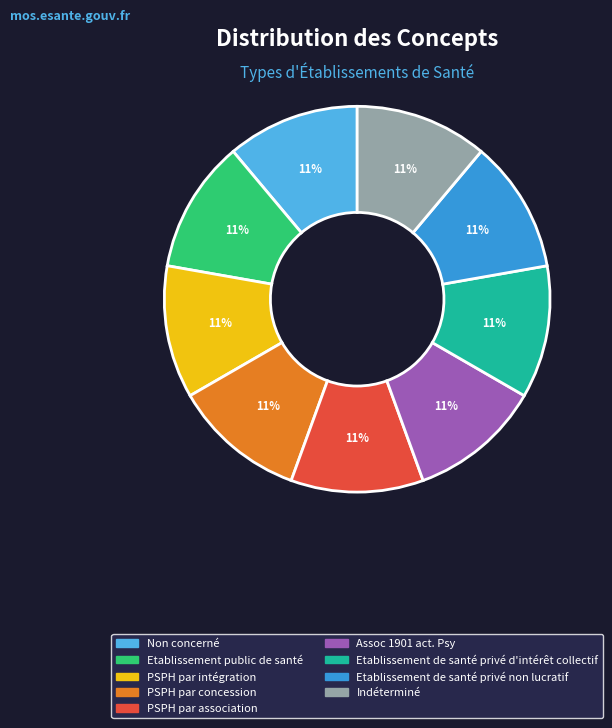

Do Etablissement de santé privé non lucratif and PSPH par concession together represent more than half of the pie?

No